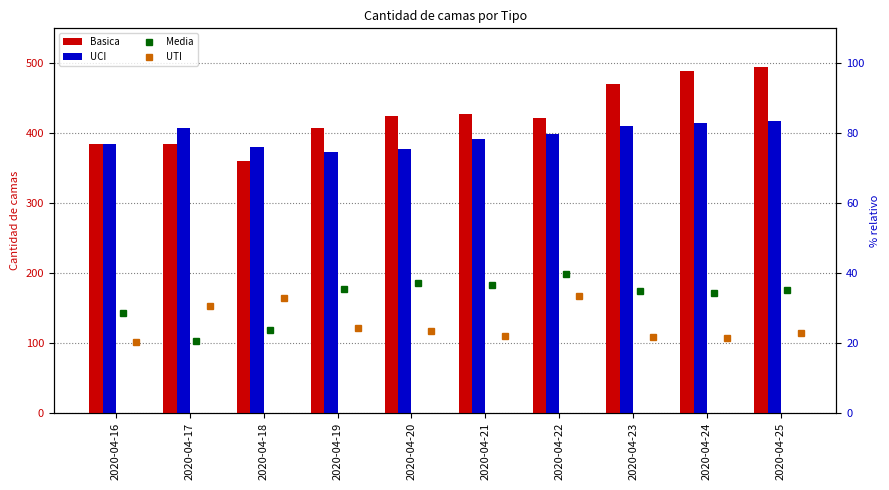

What is the minimum value for Media?

20.5